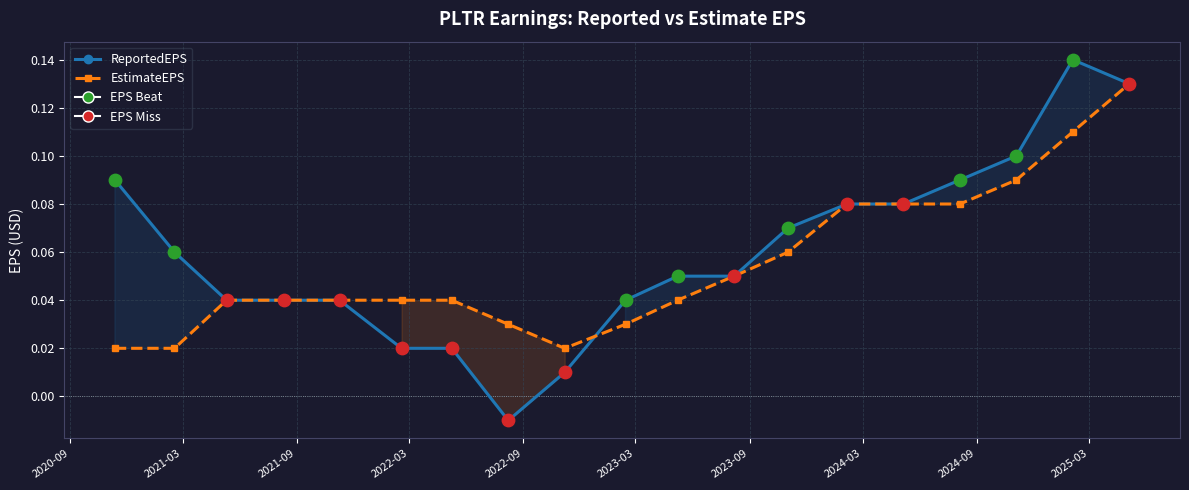

Which series has the widest spread of Y values?

ReportedEPS